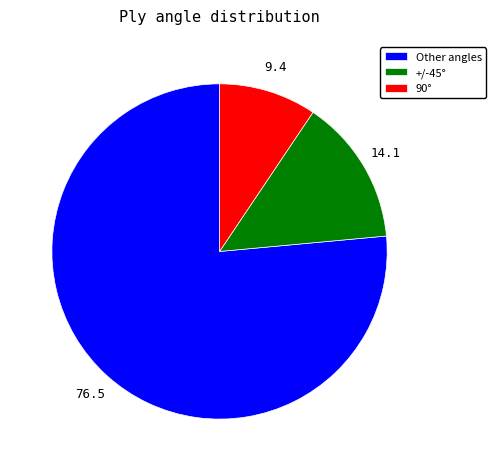

Which category has the smallest portion of the pie?

90°